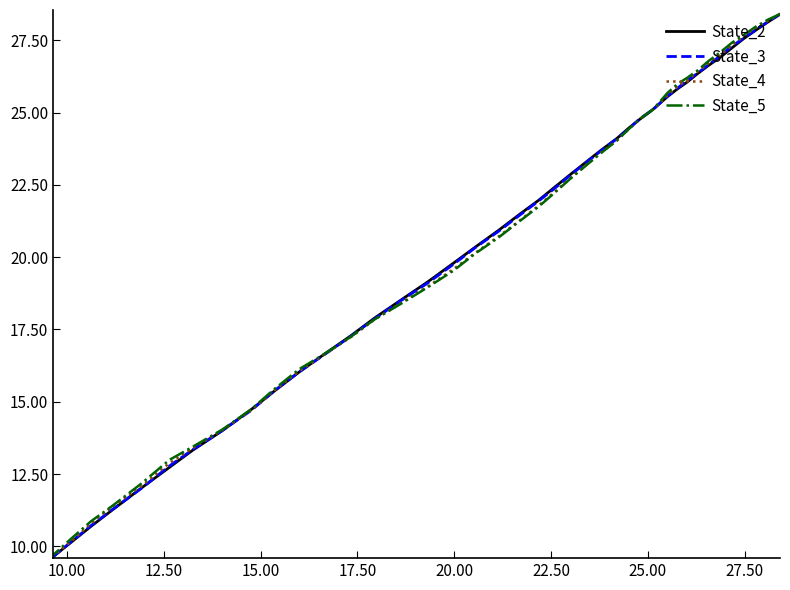

What is the average value of the State_3 series?

20.5